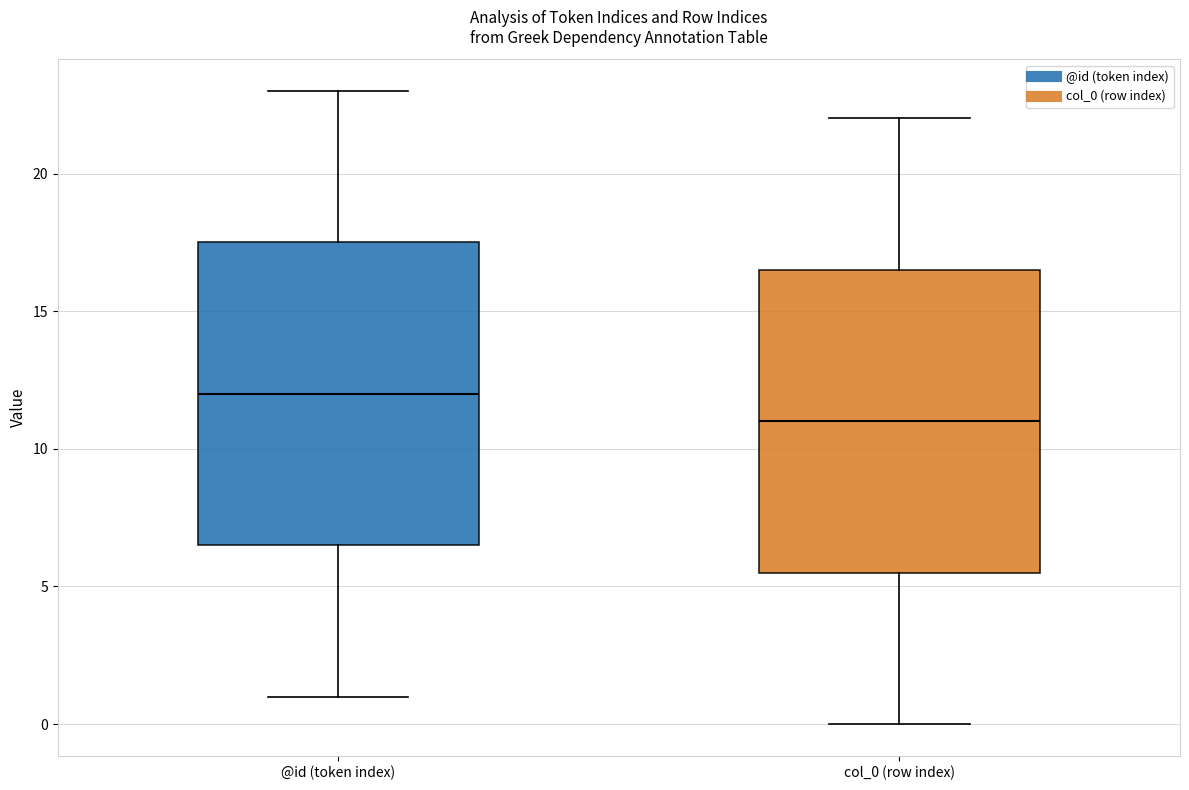

Reading left to right, transcribe this box plot: for each box, give where its median line is, the range the box spans, and where its two whiskers end, as read against the y-axis. The values are not printed on the chart, so give them approximately, as read against the axis.

@id (token index): median 12.0, box 6.5 to 17.5, whiskers 1.0 to 23.0
col_0 (row index): median 11.0, box 5.5 to 16.5, whiskers 0.0 to 22.0